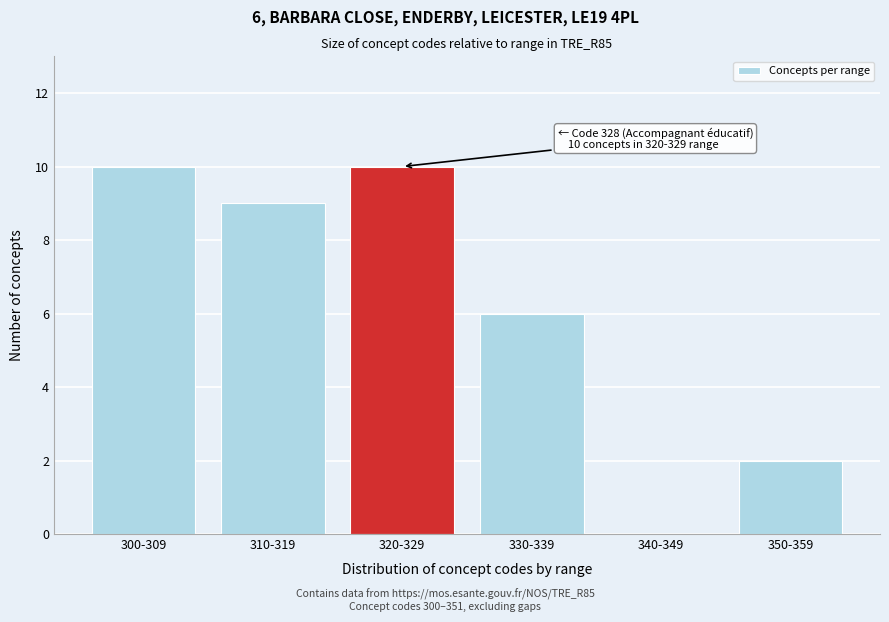

Reading right to left, extract all data points from this chart.

350-359=2	340-349=0	330-339=6	320-329=10	310-319=9	300-309=10